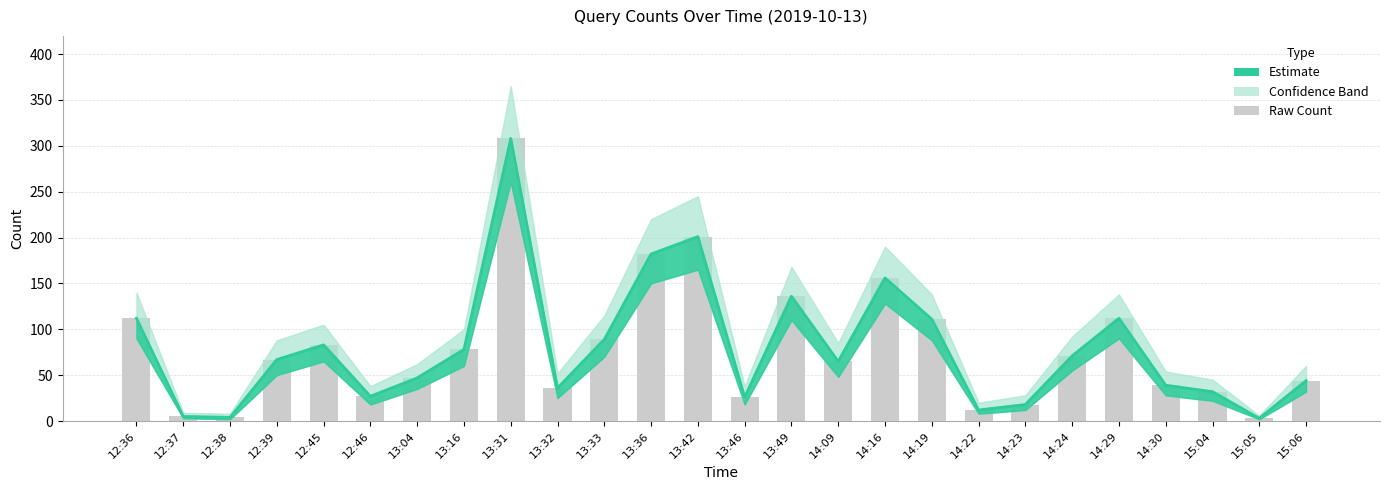

Rank the categories by value from lowest to highest.

15:05, 12:38, 12:37, 14:22, 14:23, 13:46, 12:46, 15:04, 13:32, 14:30, 15:06, 13:04, 14:09, 12:39, 14:24, 13:16, 12:45, 13:33, 14:19, 12:36, 14:29, 13:49, 14:16, 13:36, 13:42, 13:31